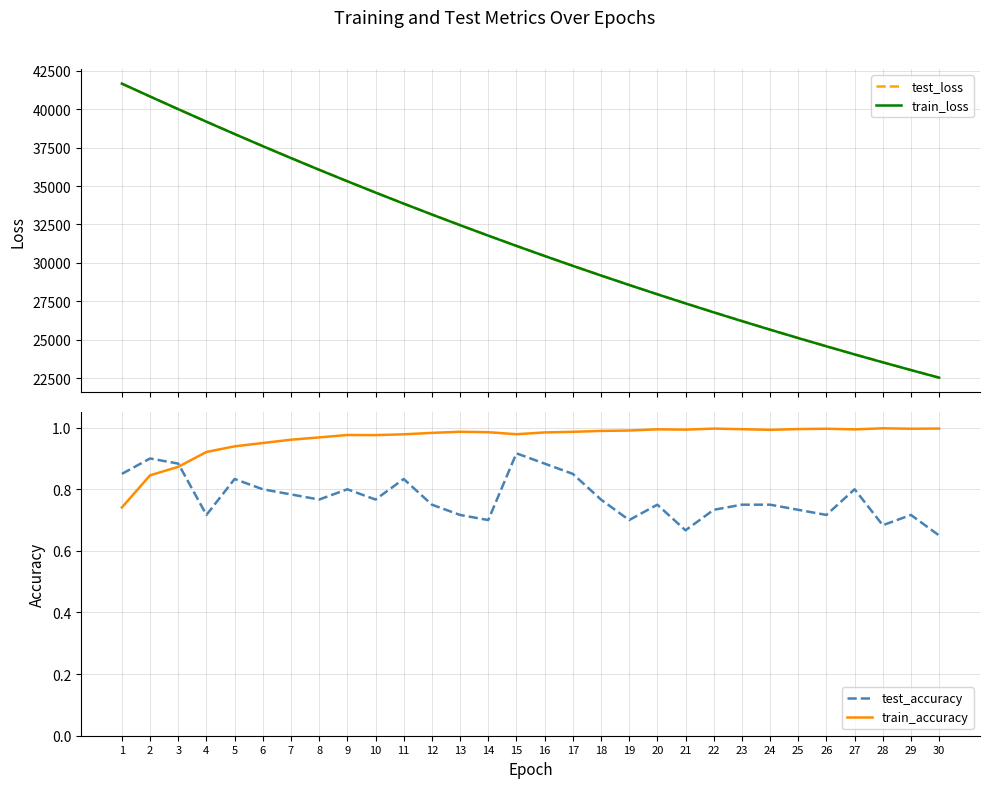

At 26, list the series in order from largest to smallest.

test_loss, train_loss, train_accuracy, test_accuracy